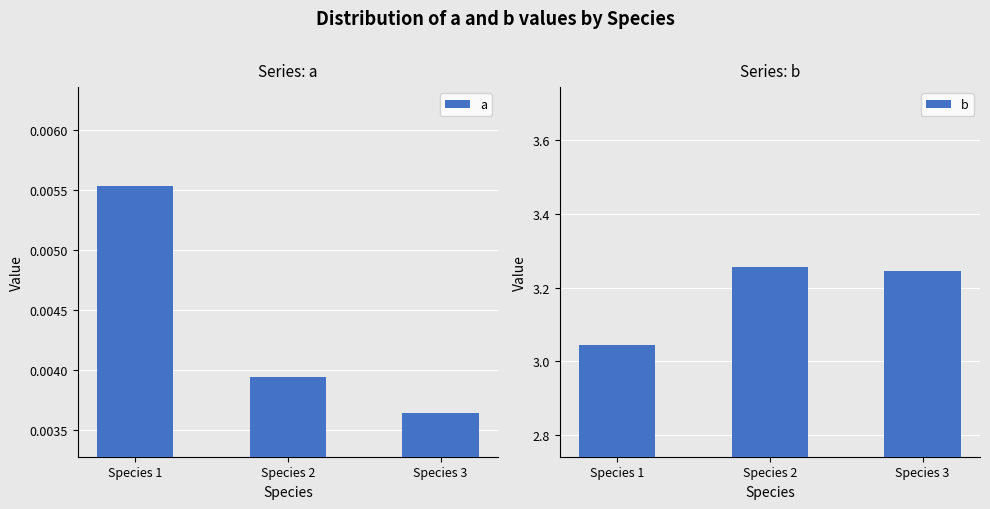

Which series changed the most between Species 2 and Species 3?

b